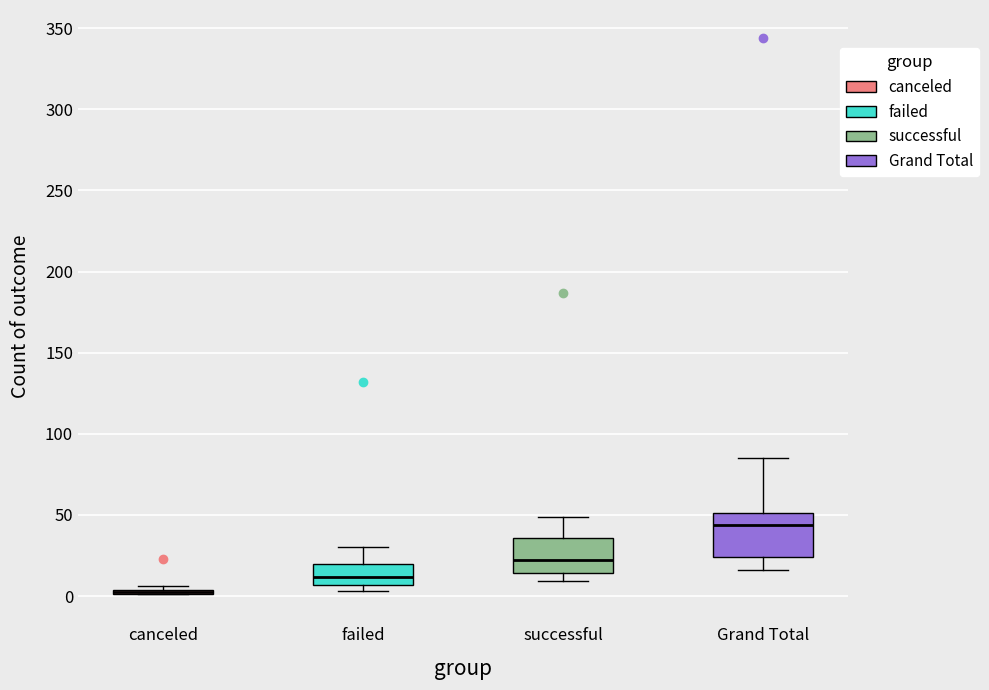

Comparing the boxes themselves (not the whiskers), which one is the tallest?

Grand Total